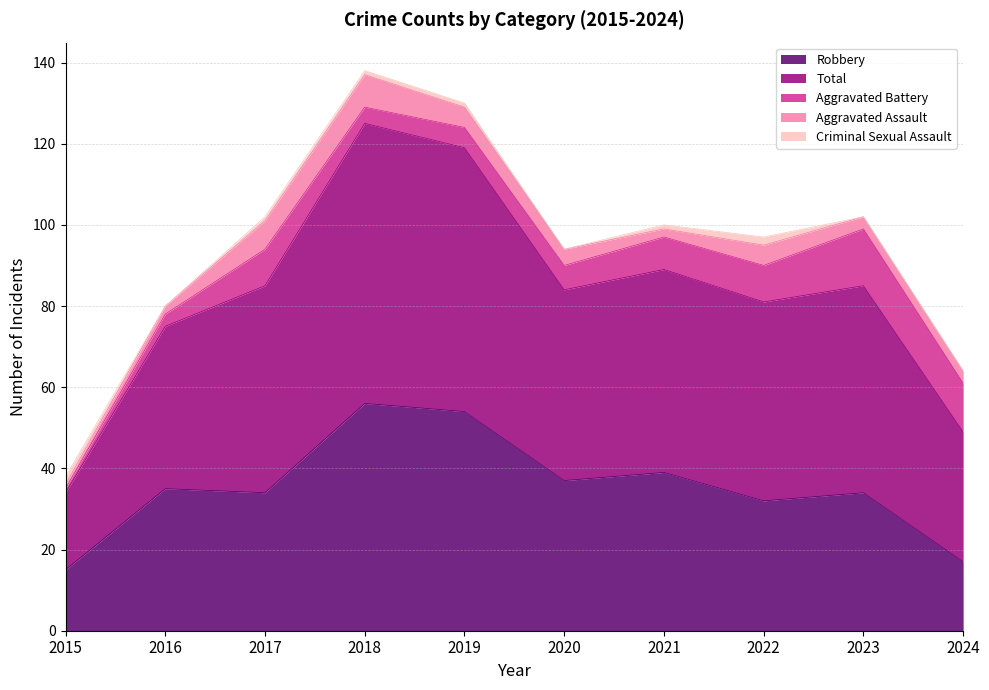

Where is the first local maximum for Aggravated Battery?

2017